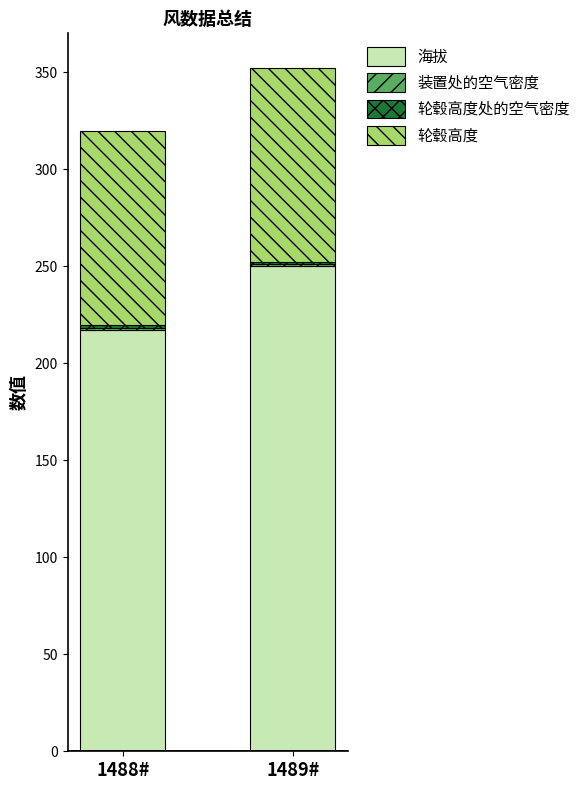

At which label does 海拔 reach its minimum?

1488#